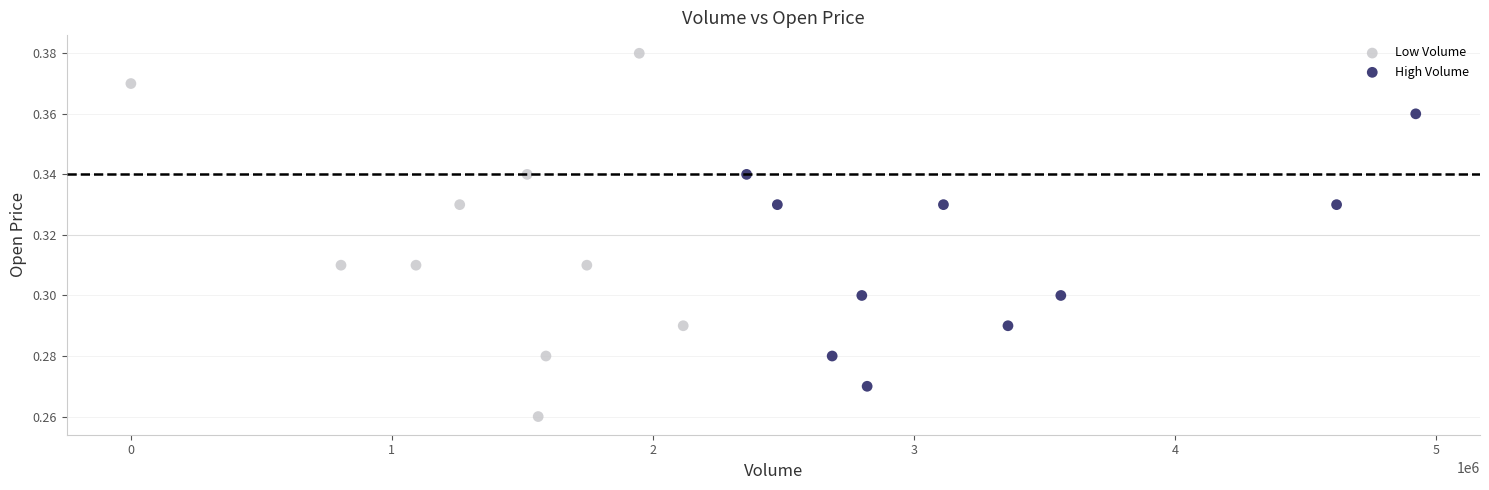

What are all the series names shown in the legend?

Low Volume, High Volume